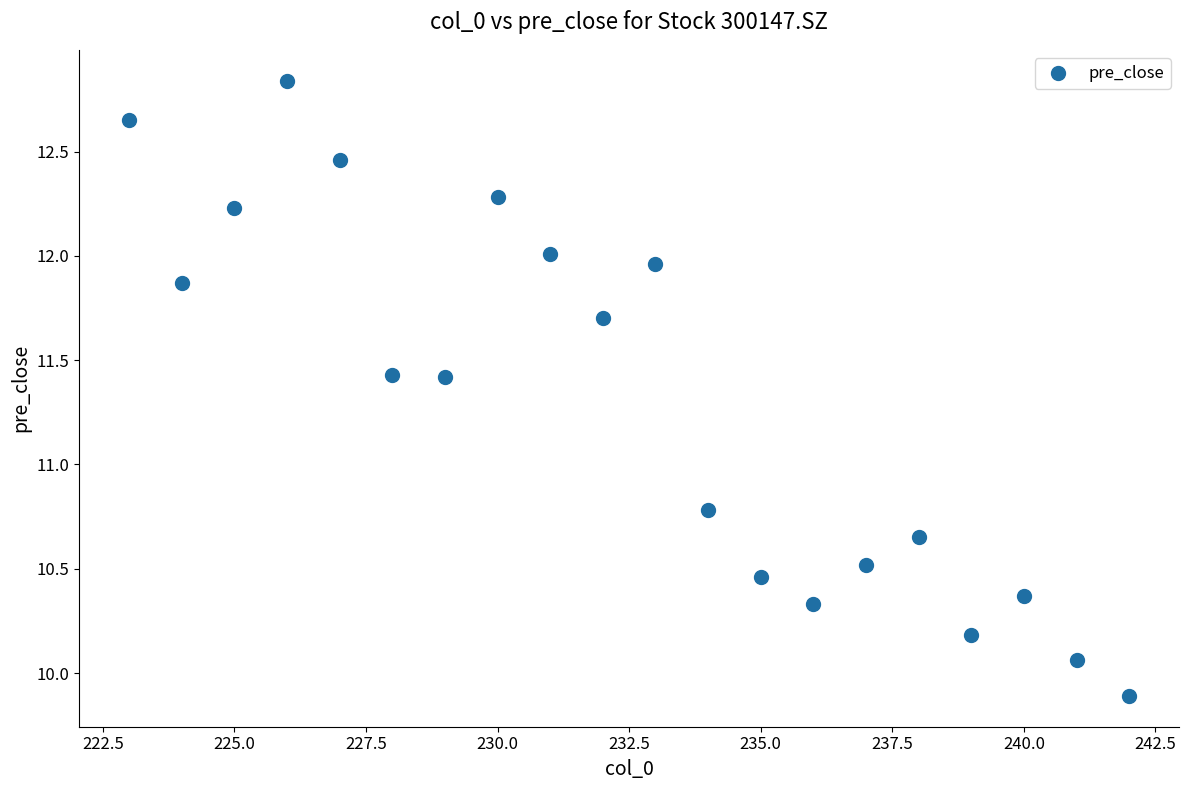

What is the range of X values (max minus min)?

19.0